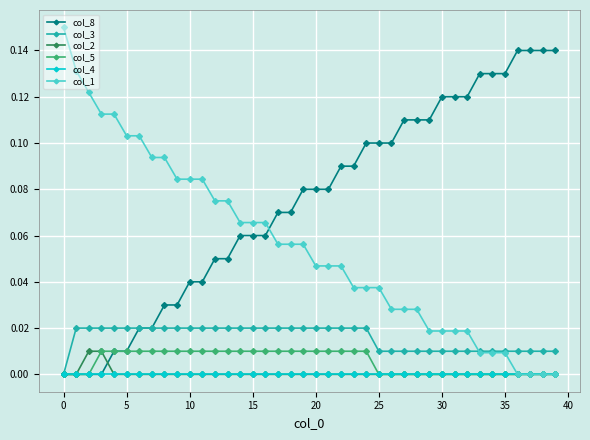

Which series has the largest total across all categories?

col_8